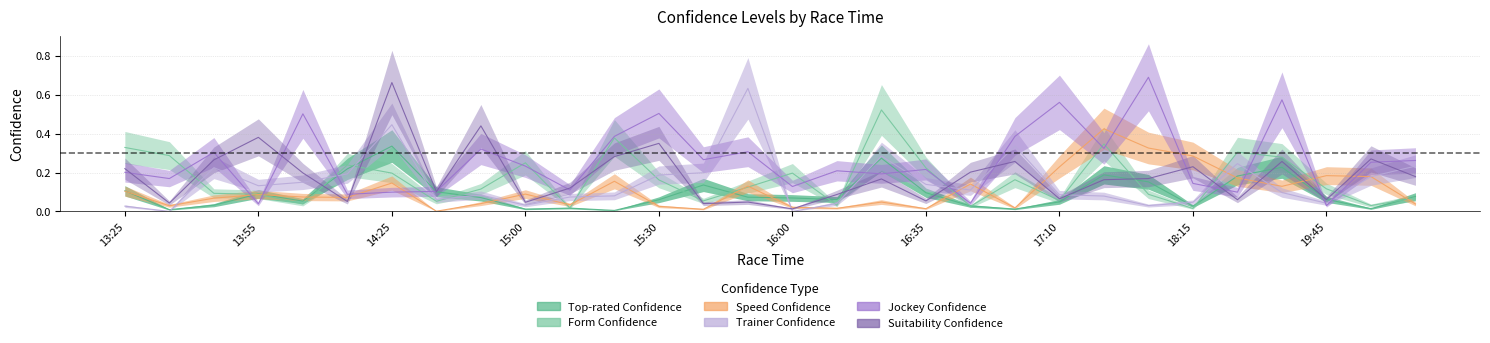

The Top-rated Confidence series shows 0.3 at 19:15. True or false?

False